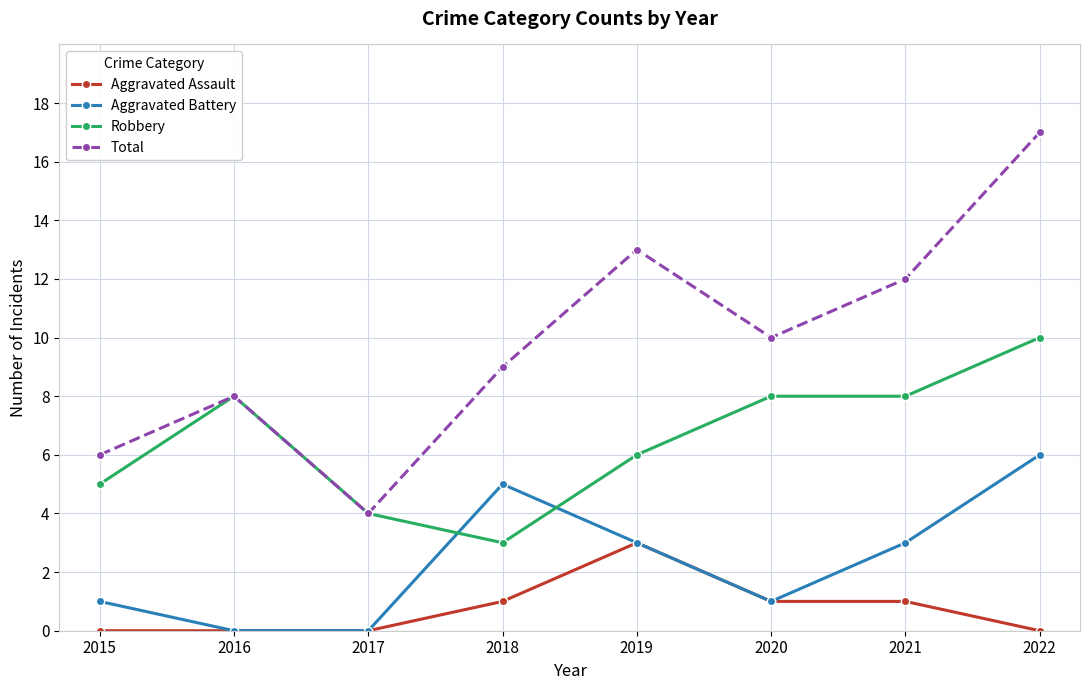

At which category is the sum across all series the highest?

2022